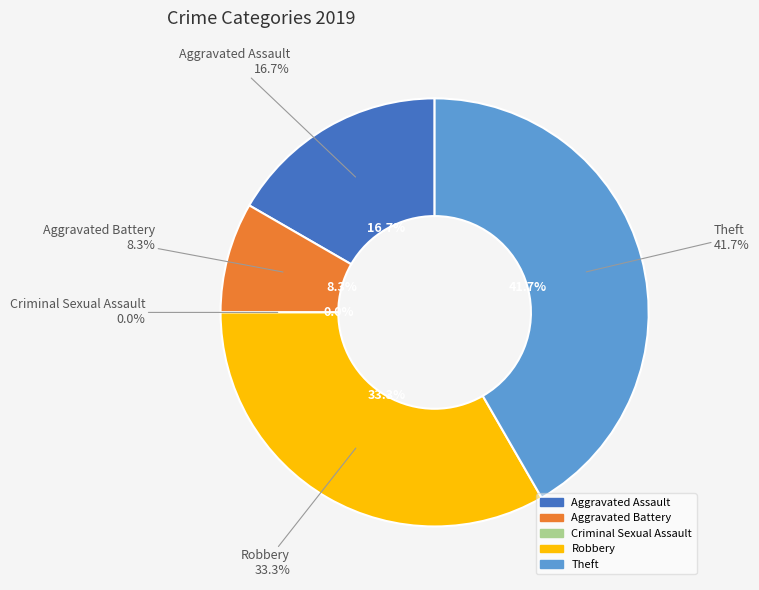

Which category has the smallest portion of the pie?

Criminal Sexual Assault